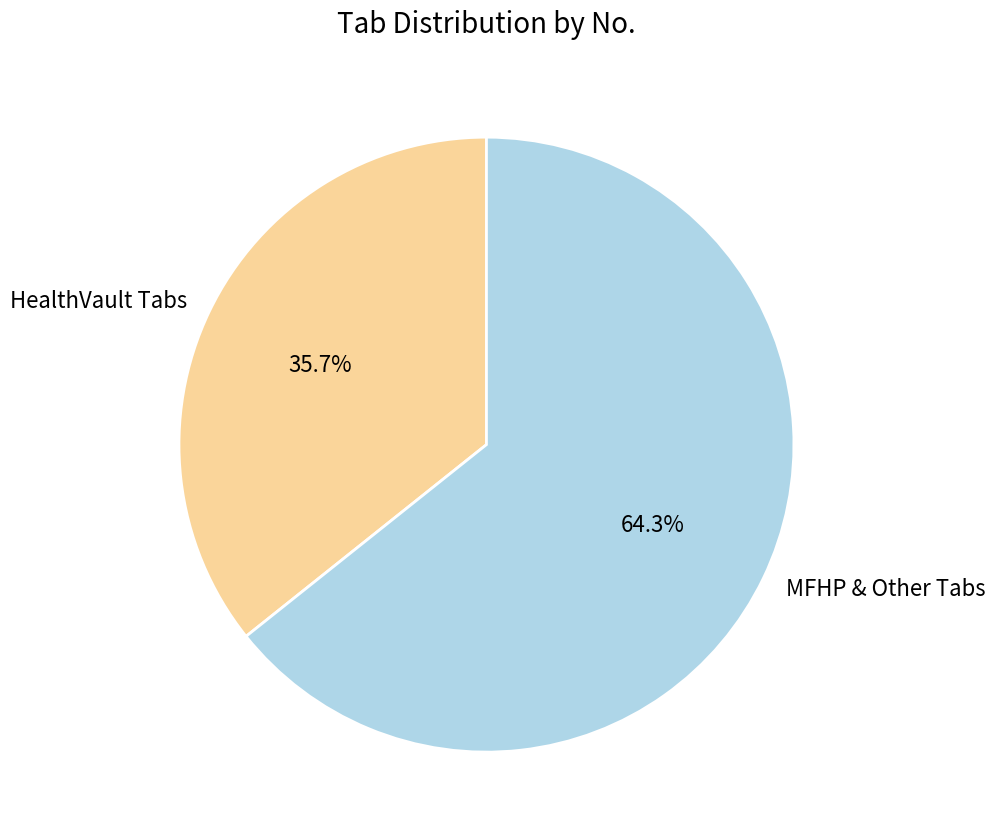

Which category accounts for the majority?

MFHP & Other Tabs